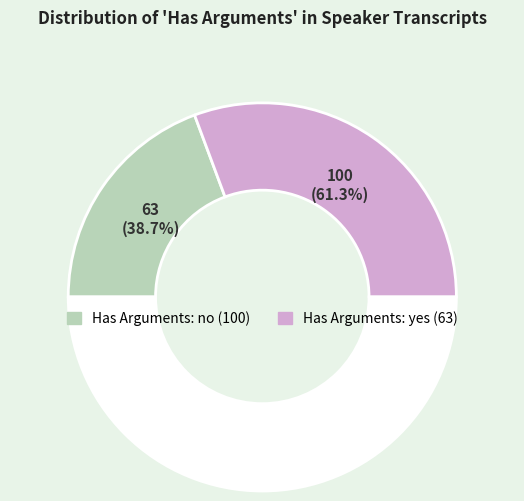

Rank the categories by value from highest to lowest.

no, yes